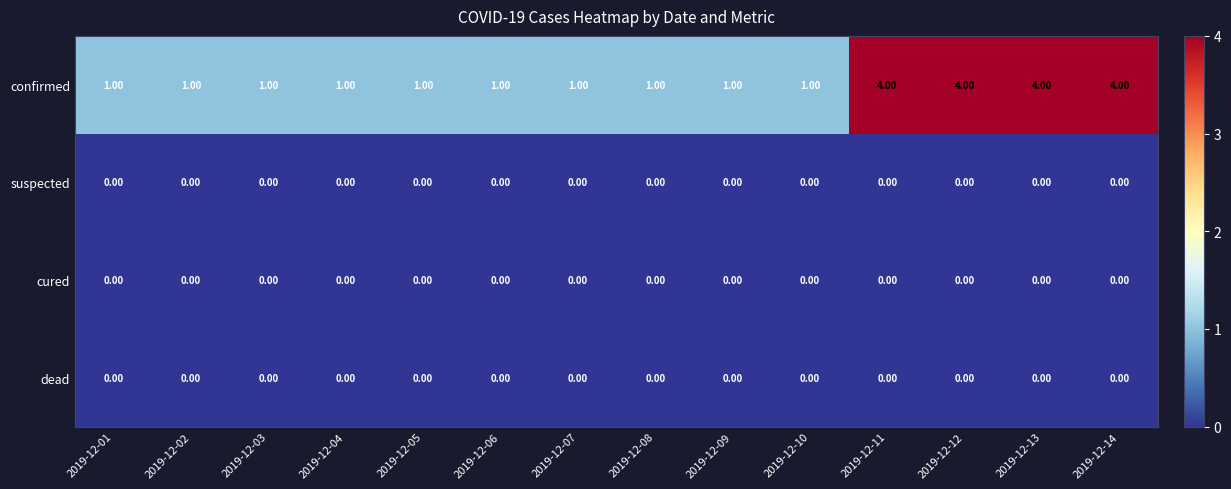

What is the total value across all series at 2019-12-12?

4